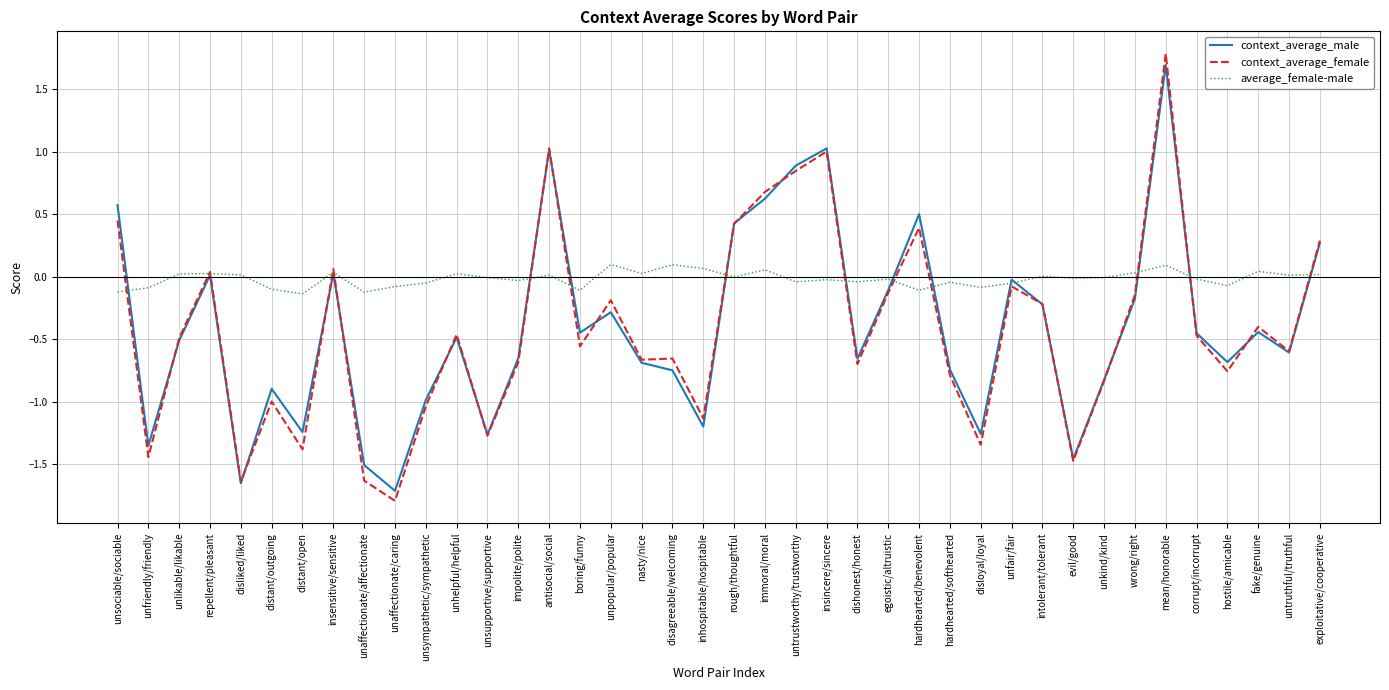

The value of context_average_female at wrong/right is -0.1. True or false?

True